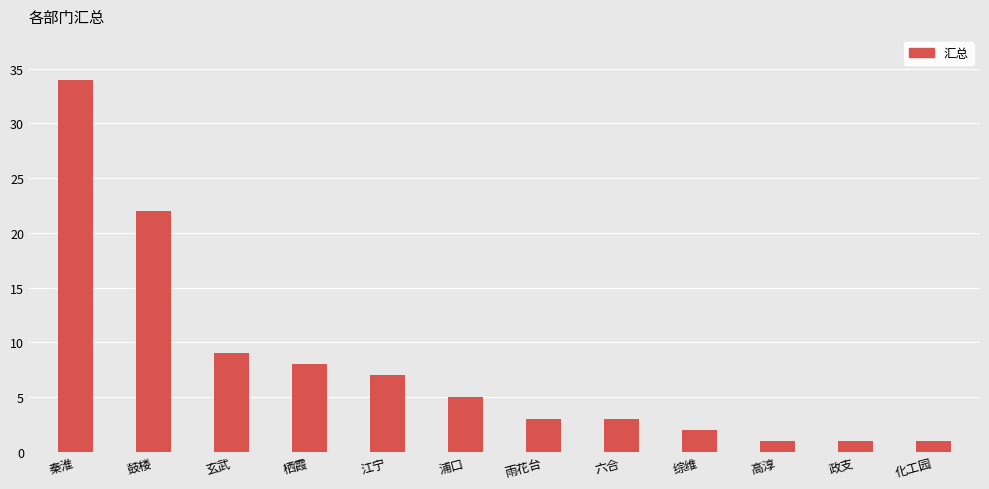

The value at 政支 is 1. True or false?

True